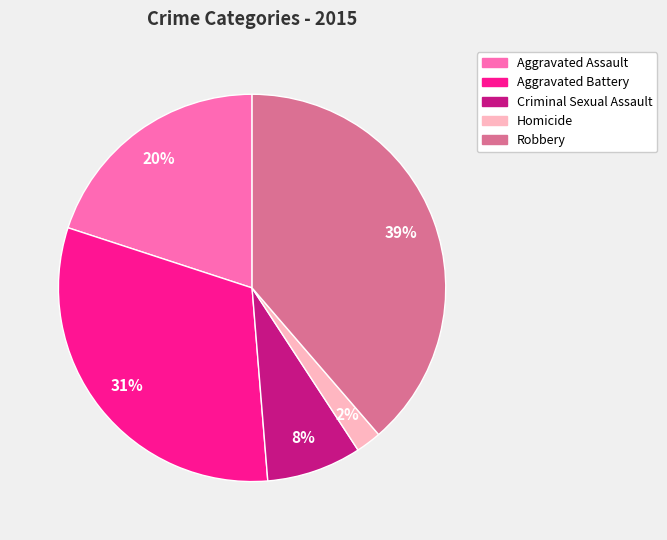

Is there any slice that represents more than half of the pie?

No